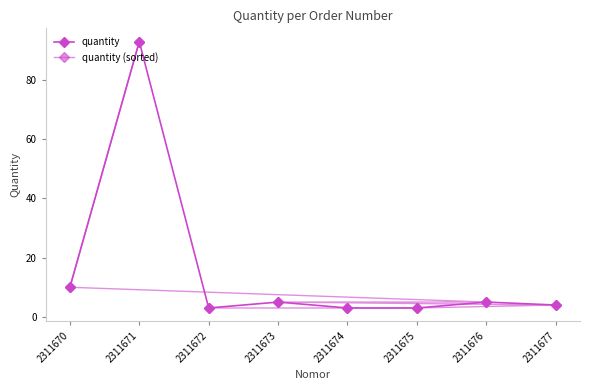

How many values in the quantity (sorted) series exceed 5?

2